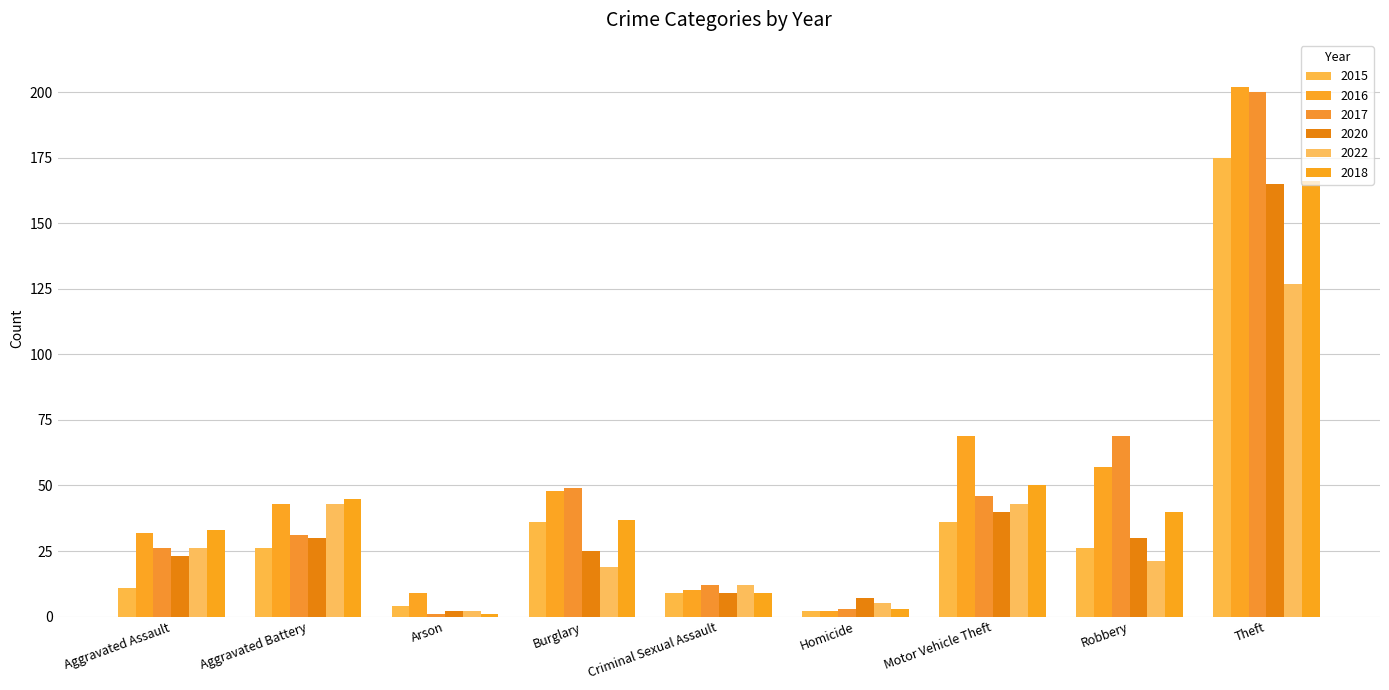

Read the 2022 value at Theft, to the nearest 5.

125